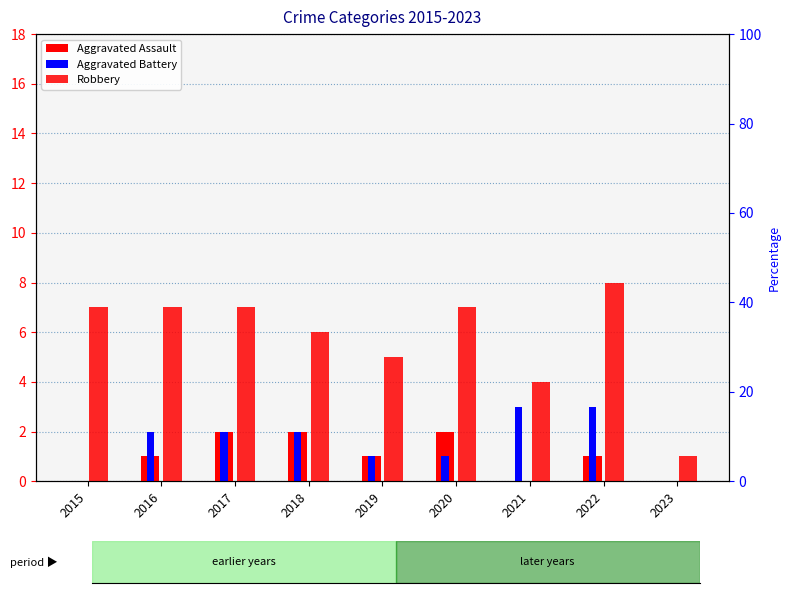

What is the value of the Aggravated Assault bar at the 8th from the left?

1